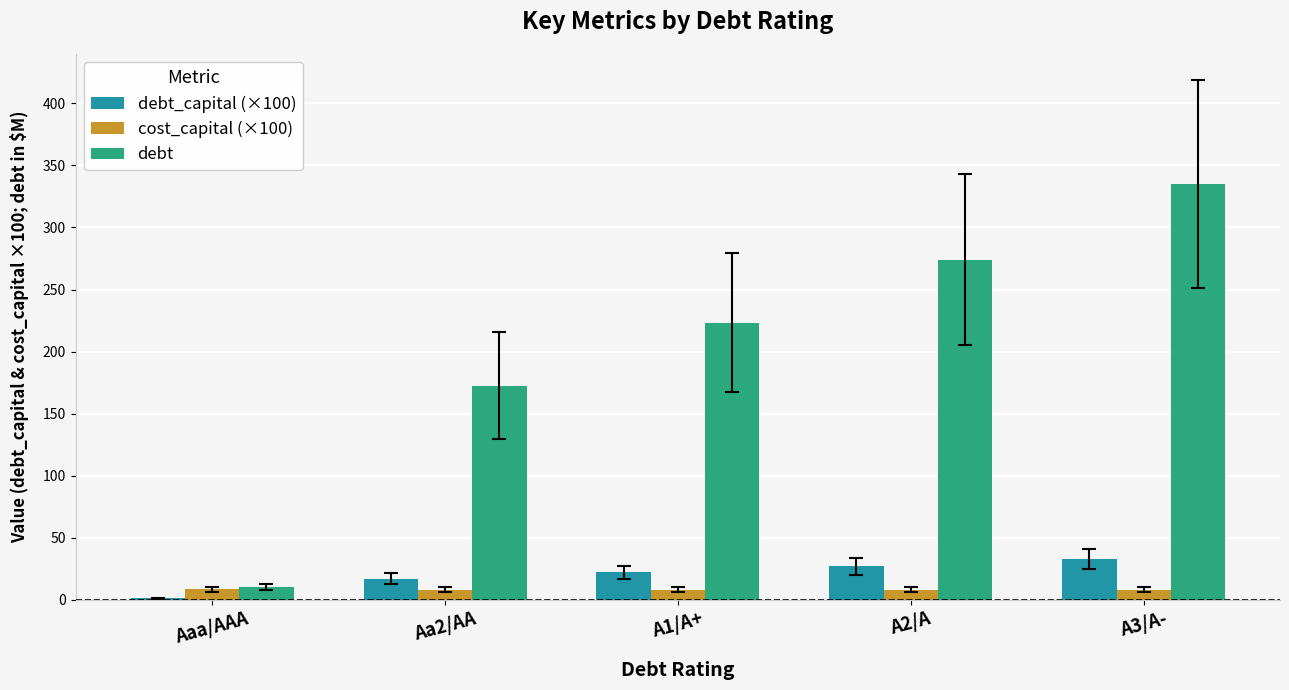

Read the debt_capital (×100) value at A1/A+.

22.0